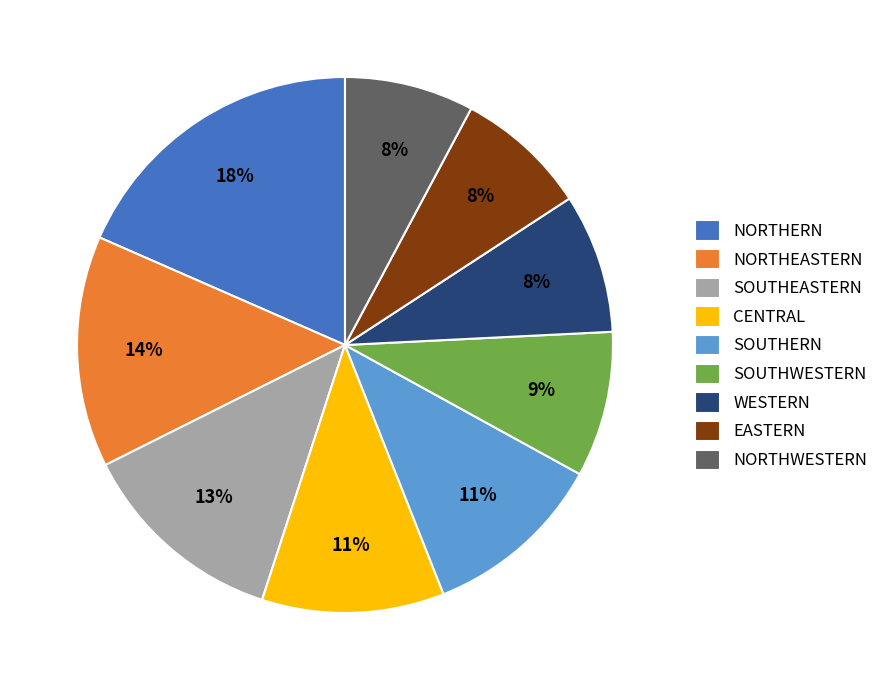

Does WESTERN represent more than half of the total?

No